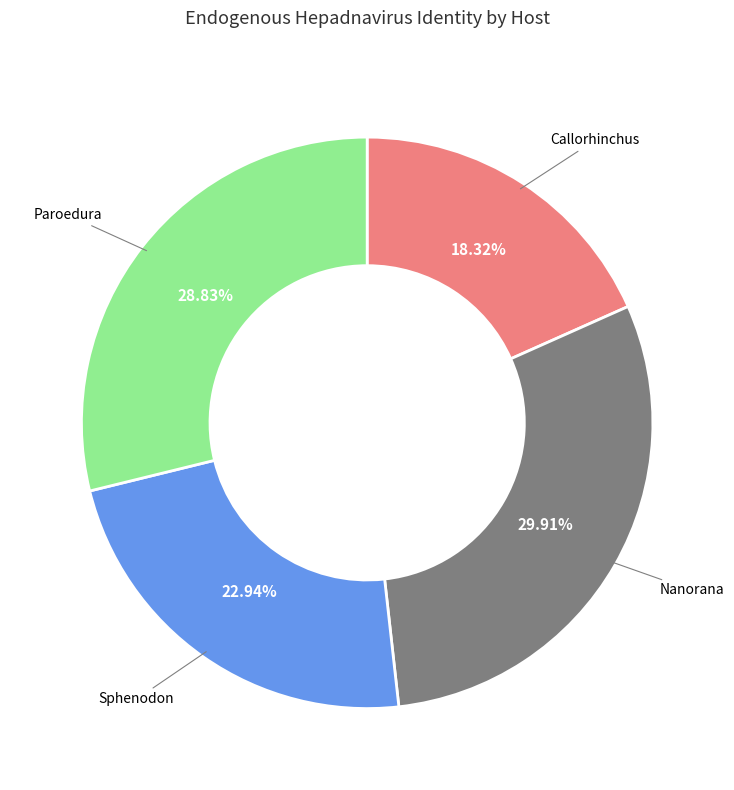

Does any single category account for the majority?

No